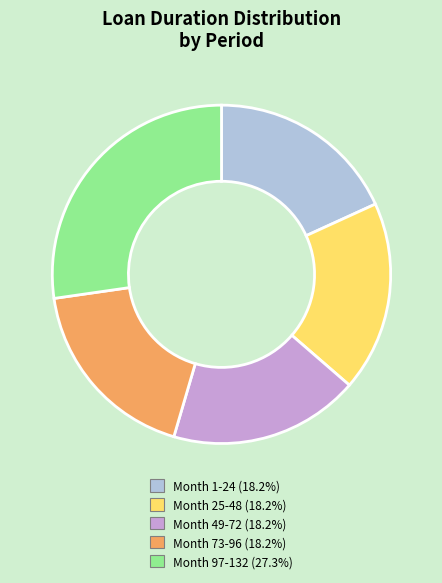

What is the largest slice in the pie chart?

Month 97-132